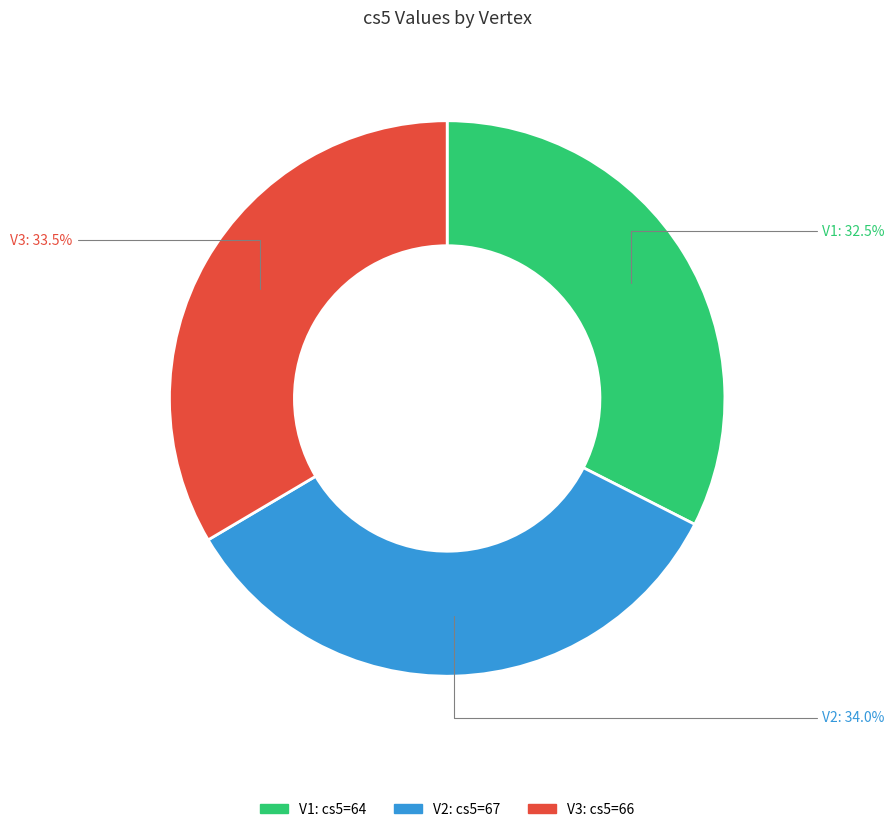

Does any single category account for the majority?

No